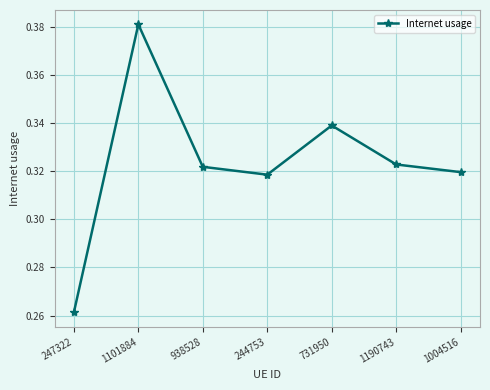

What is the label of the 5th point from the left?

731950